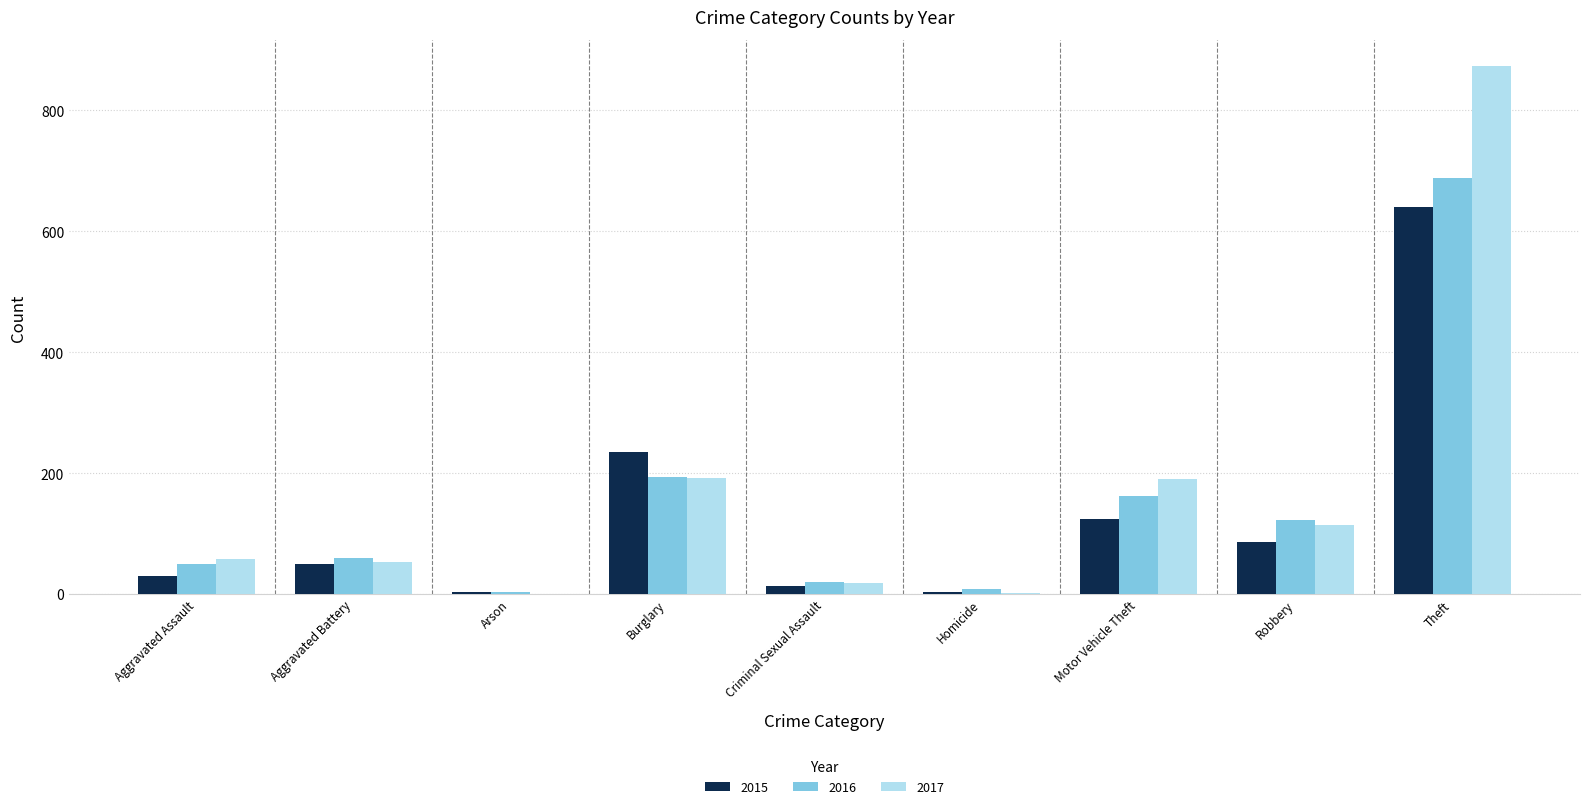

At which label is 2016 closest to 346?

Burglary